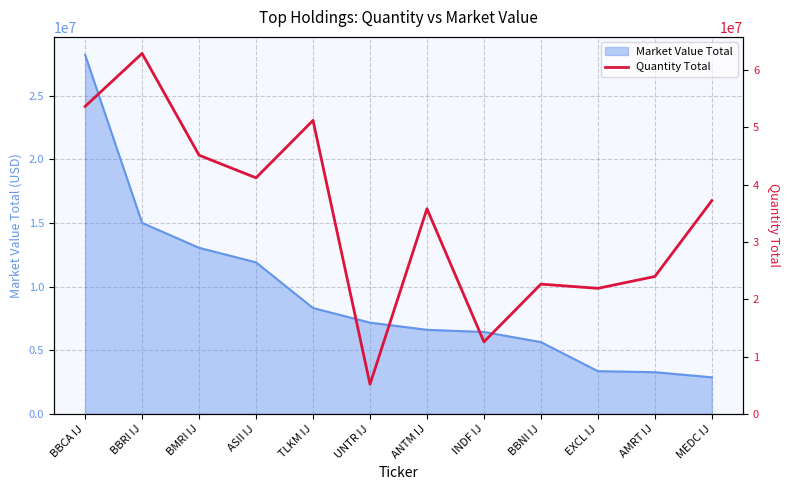

At which category does the chart reach its peak across all series?

BBRI IJ